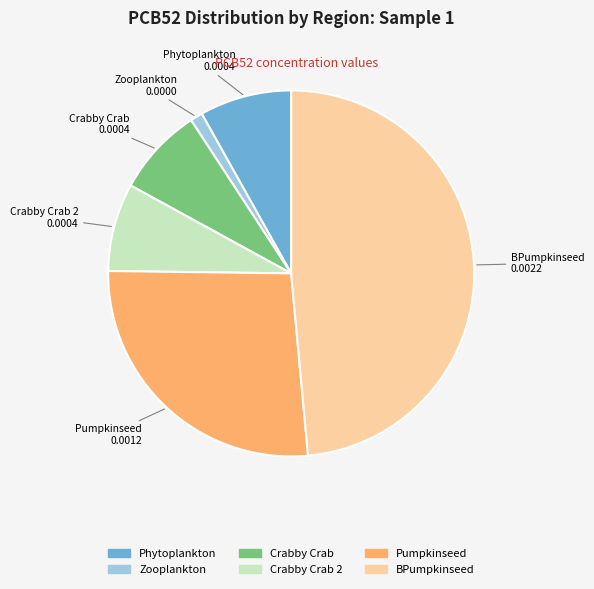

Does any single category account for the majority?

No